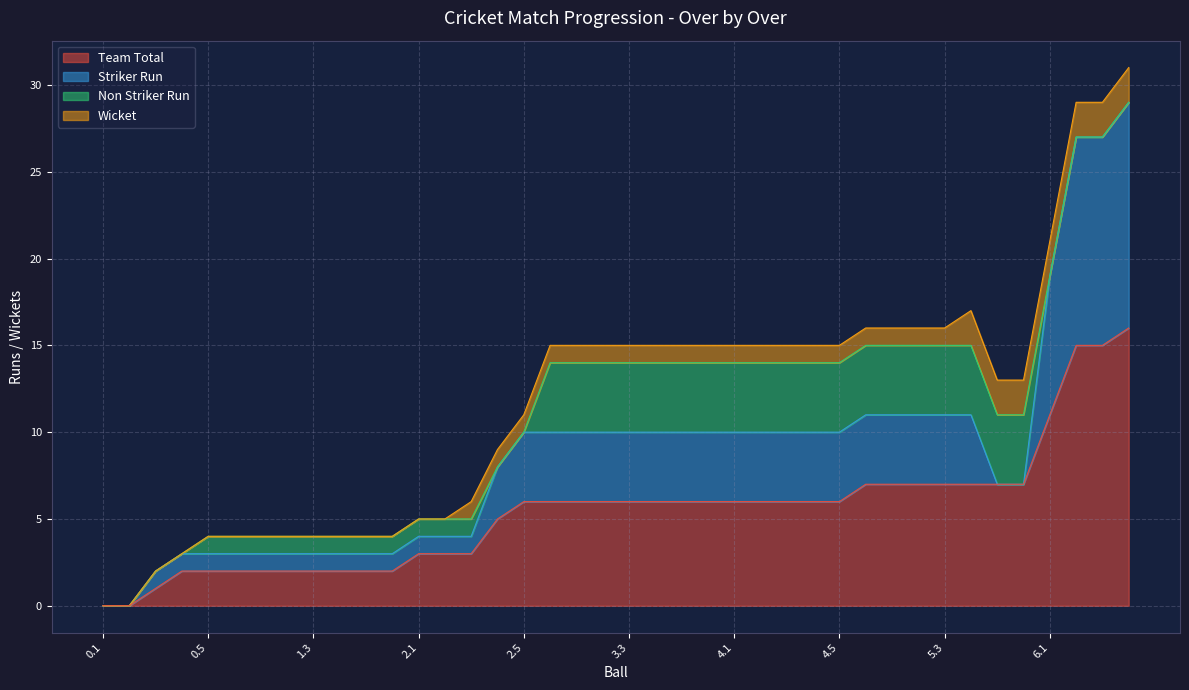

Reading right to left, list all the values displayed in this chart.

Team Total: 16	15	15	11	7	7	7	7	7	7	7	6	6	6	6	6	6	6	6	6	6	6	6	6	5	3	3	3	2	2	2	2	2	2	2	2	2	1	0	0
Striker Run: 13	12	12	8	0	0	4	4	4	4	4	4	4	4	4	4	4	4	4	4	4	4	4	4	3	1	1	1	1	1	1	1	1	1	1	1	1	1	0	0
Non Striker Run: 0	0	0	0	4	4	4	4	4	4	4	4	4	4	4	4	4	4	4	4	4	4	4	0	0	1	1	1	1	1	1	1	1	1	1	1	0	0	0	0
Wicket: 2	2	2	2	2	2	2	1	1	1	1	1	1	1	1	1	1	1	1	1	1	1	1	1	1	1	0	0	0	0	0	0	0	0	0	0	0	0	0	0